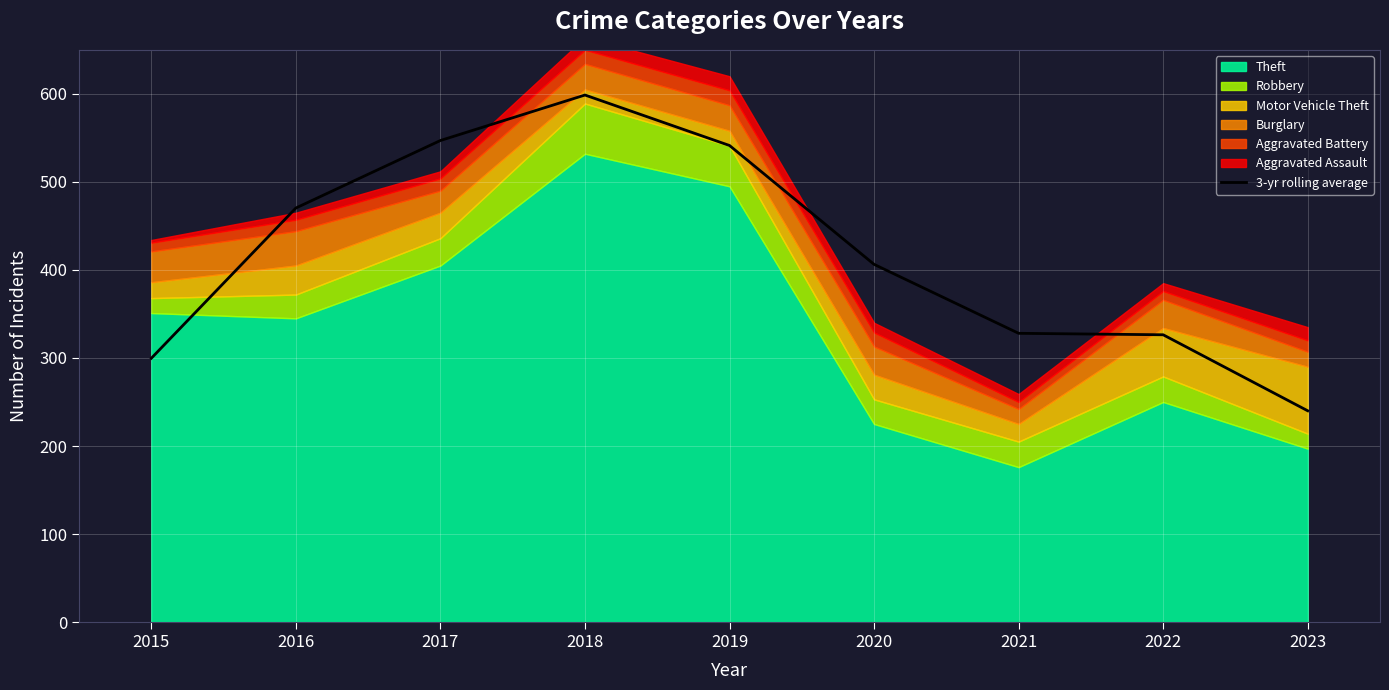

The 3-yr rolling average series shows 333.9 at 2019. True or false?

False